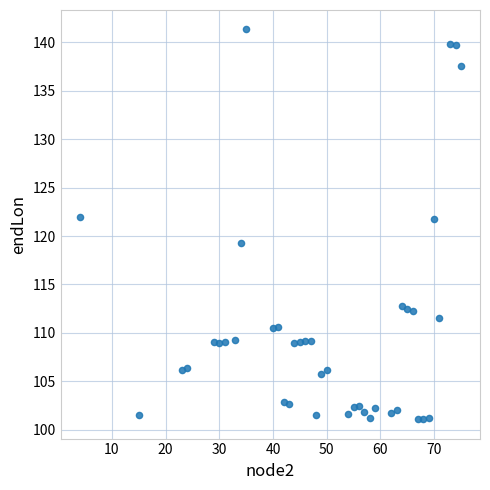

What is the range of X values (max minus min)?

71.0